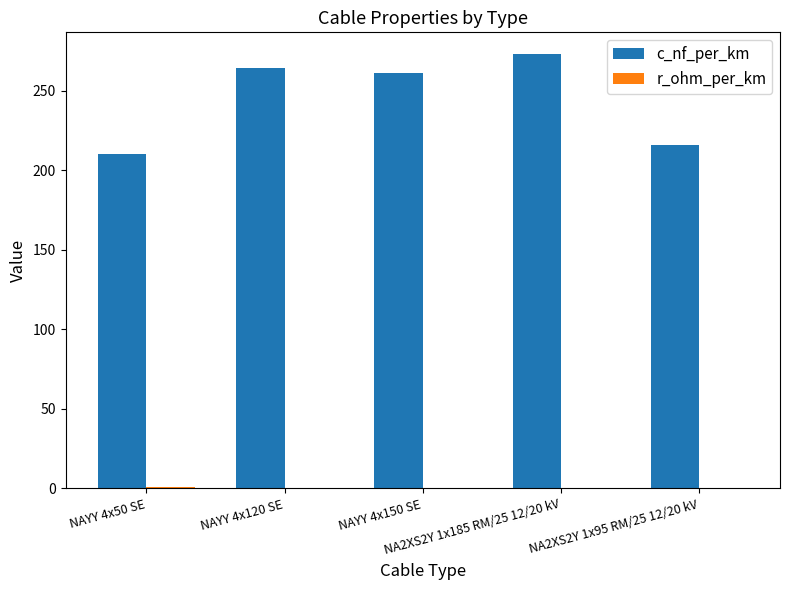

Between NAYY 4x120 SE and NA2XS2Y 1x95 RM/25 12/20 kV, which series saw the biggest shift?

c_nf_per_km